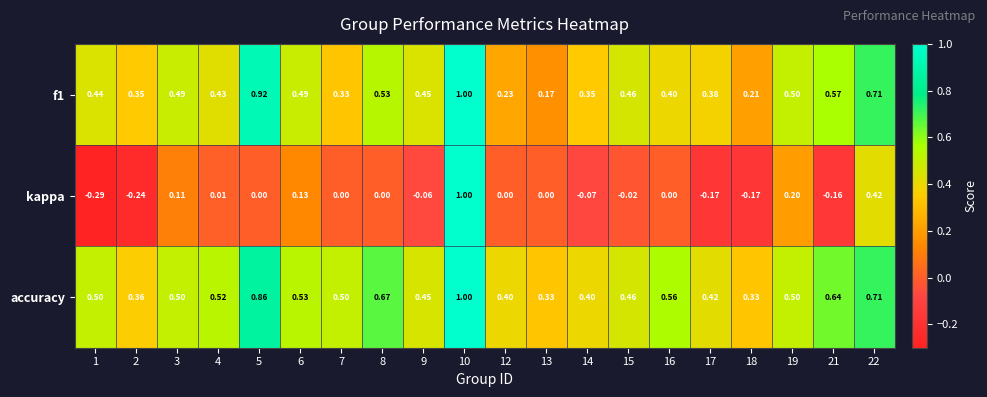

Which series has the largest range (max minus min)?

kappa